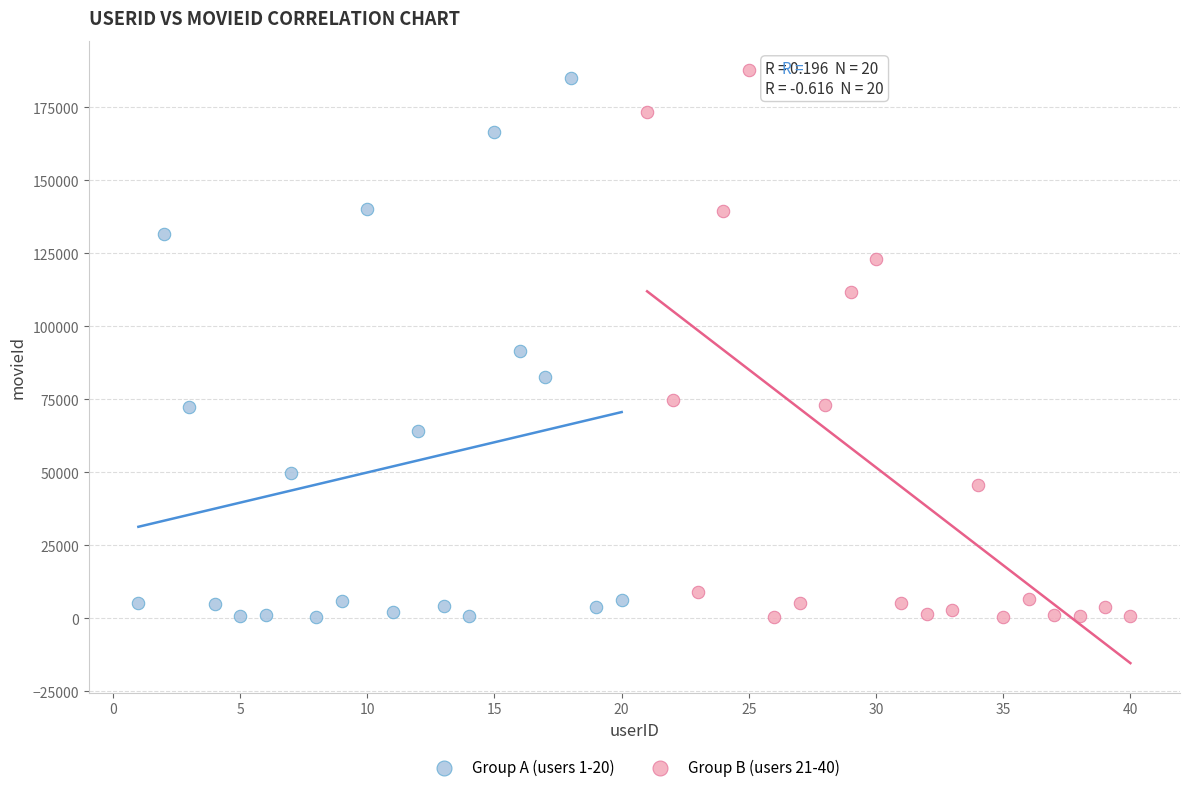

What are all the series names shown in the legend?

Group A (users 1-20), Group B (users 21-40)